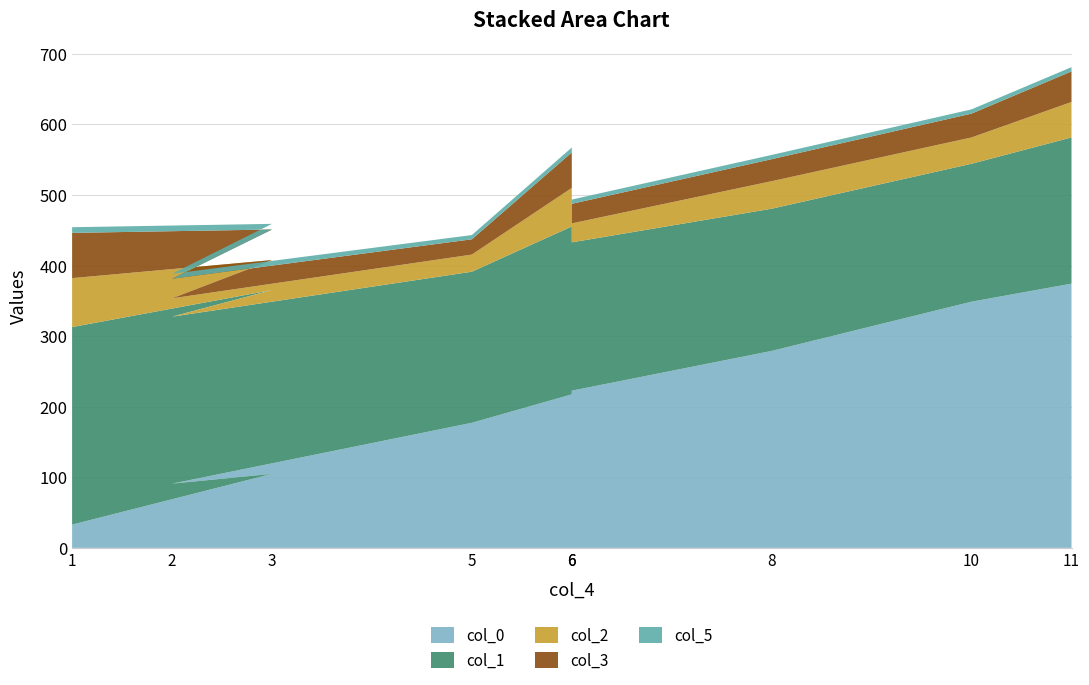

Reading left to right, what are all the values shown in this chart?

col_0: 32.9	104.9	91.0	177.2	217.5	222.7	279.1	348.8	374.4
col_1: 279.9	260.4	236.6	214.1	237.9	210.2	201.5	195.4	207.1
col_2: 69.3	42.5	26.0	24.3	54.6	26.9	39.0	37.3	50.3
col_3: 64.1	43.3	27.7	21.7	50.3	27.7	31.2	33.8	43.3
col_5: 8.0	8.0	7.0	6.0	7.0	6.0	6.0	6.0	6.0